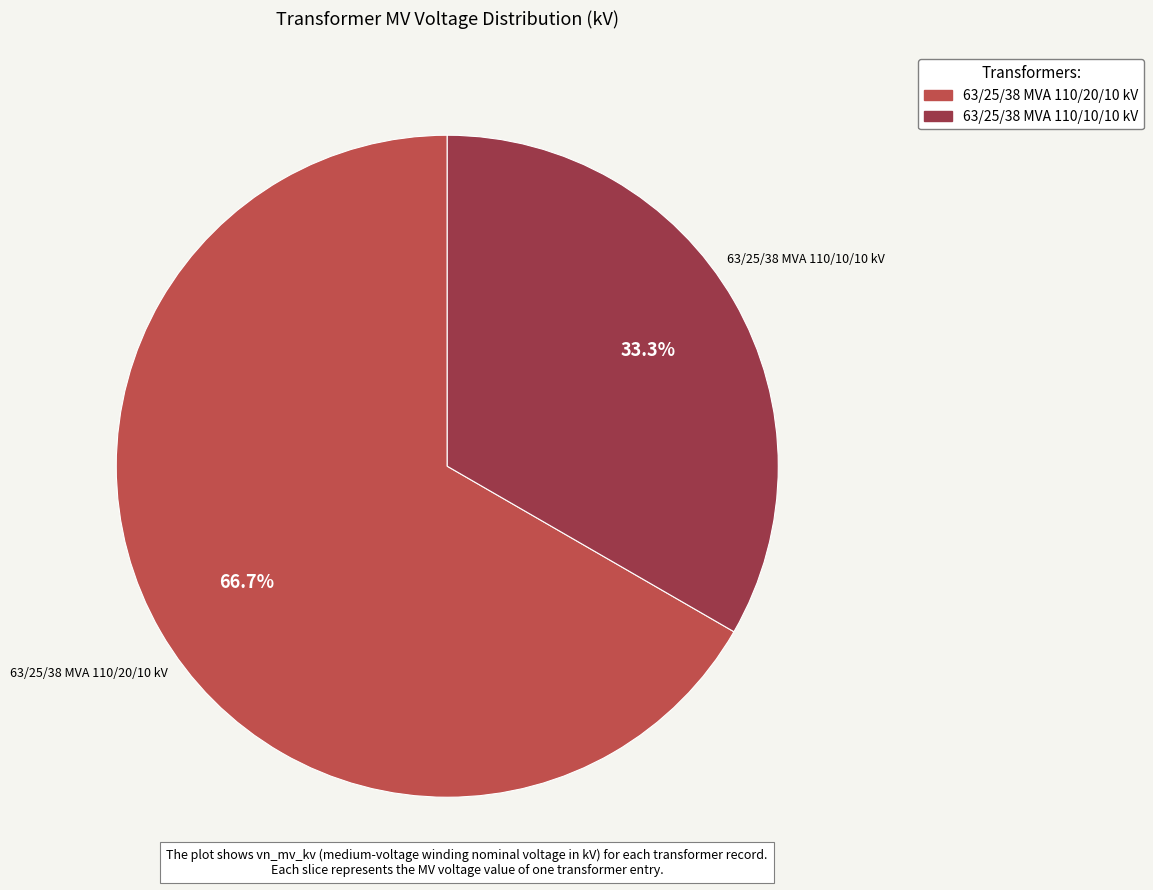

Approximately how many times larger is the value at 63/25/38 MVA 110/20/10 kV compared to 63/25/38 MVA 110/10/10 kV?

2.0